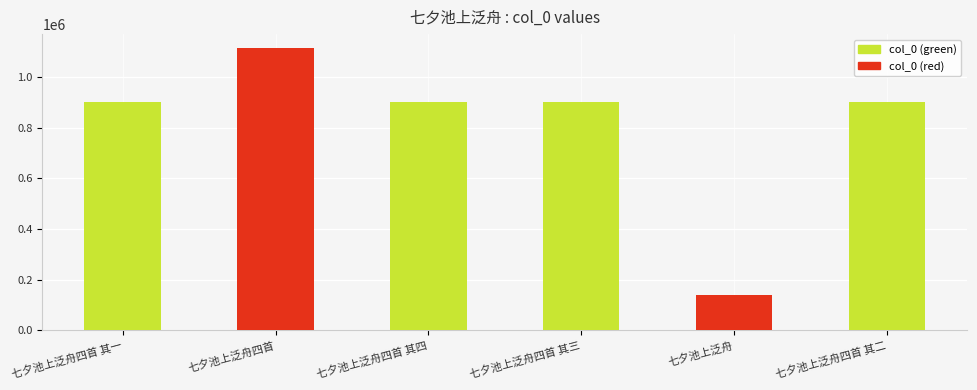

The chart shows a value of 527968 at 七夕池上泛舟四首 其四. True or false?

False